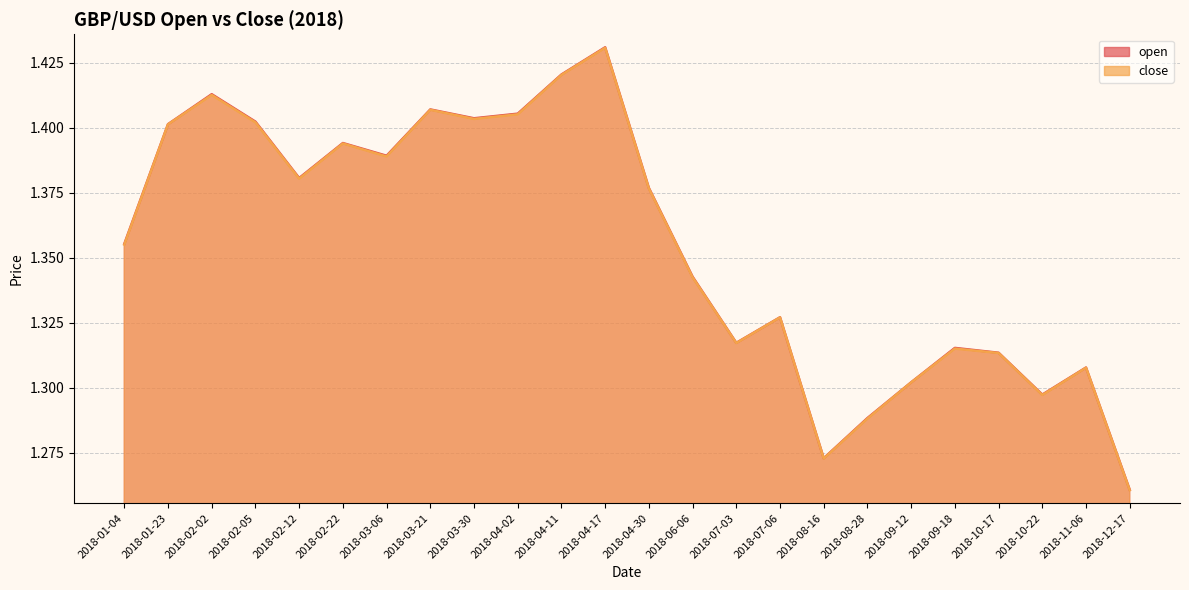

True or false: open has more than 0 interior local peaks.

True